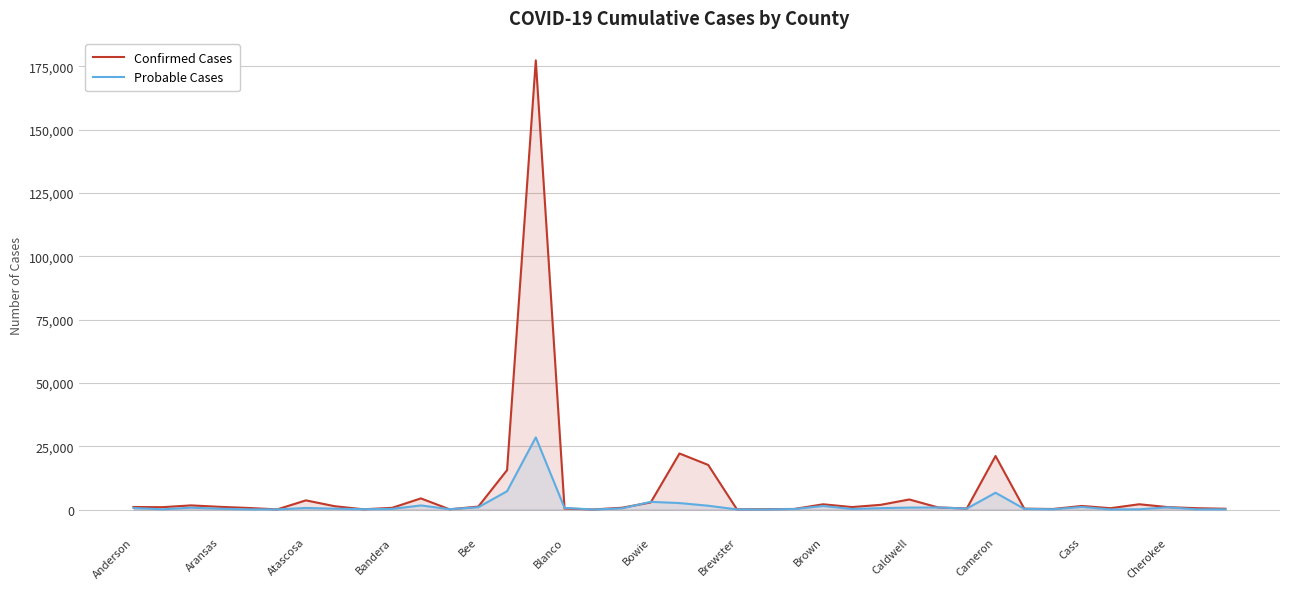

What are all the series names shown in the legend?

Confirmed Cases, Probable Cases